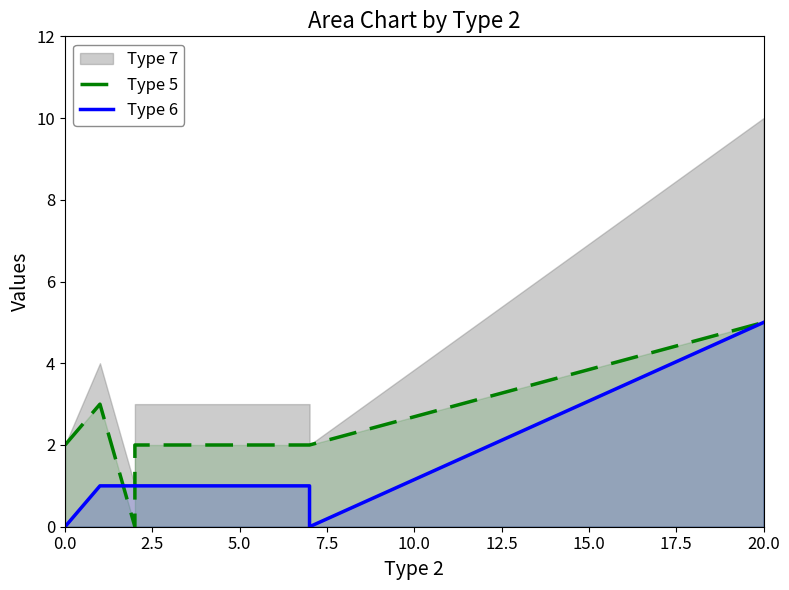

The value of Type 6 at 5.0 is 2. True or false?

False